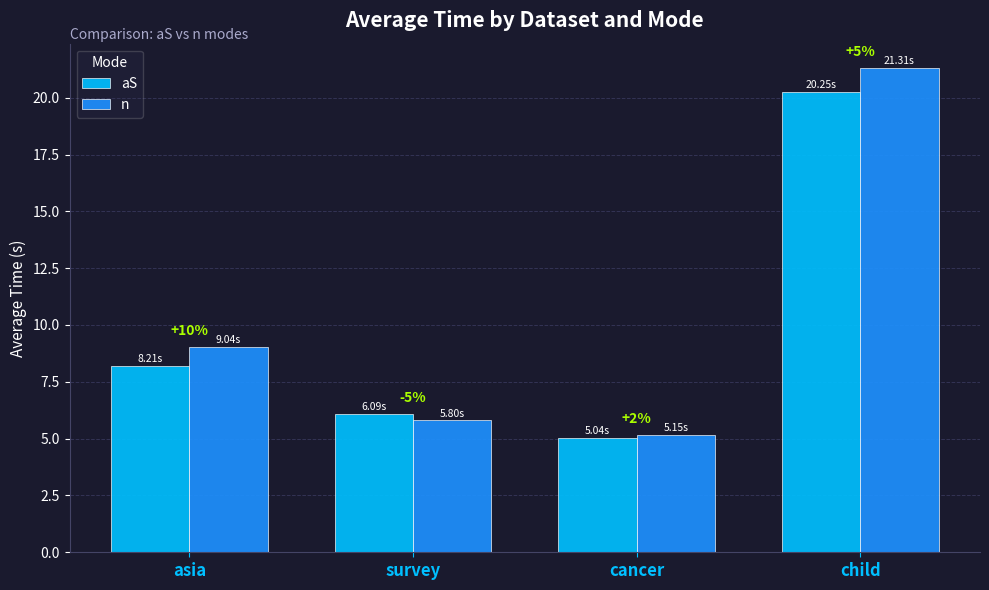

Are the bars grouped side by side (vs. stacked)?

Yes